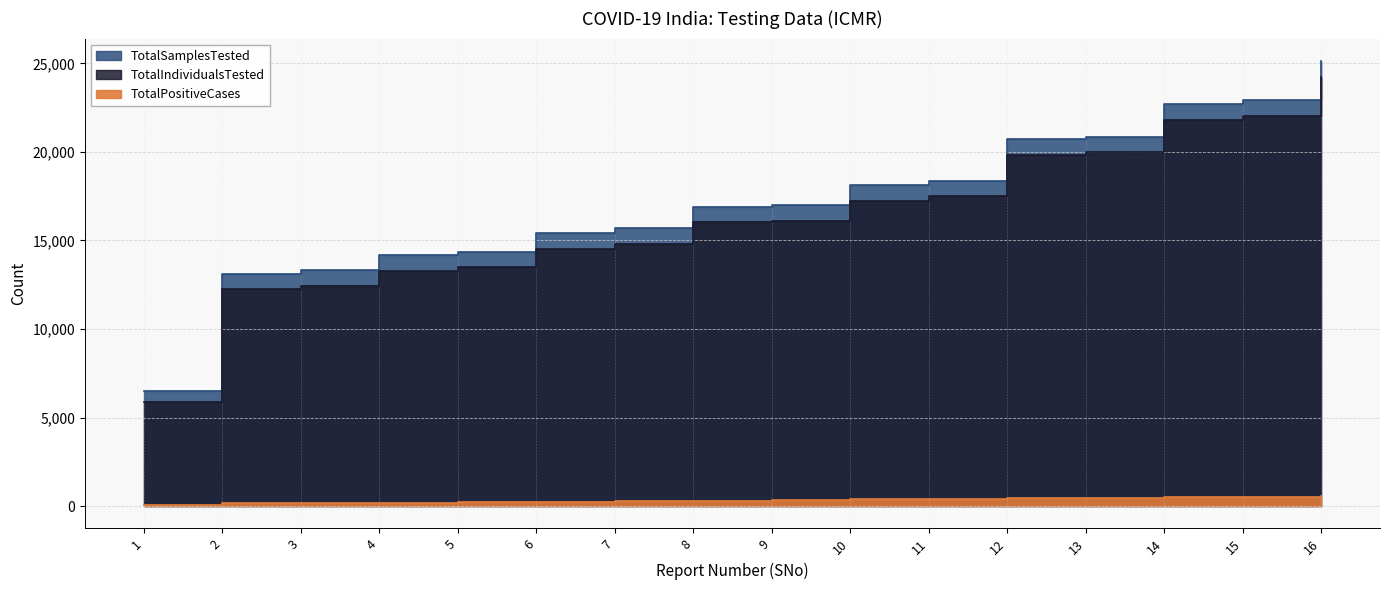

True or false: TotalPositiveCases and TotalIndividualsTested cross at least once.

False